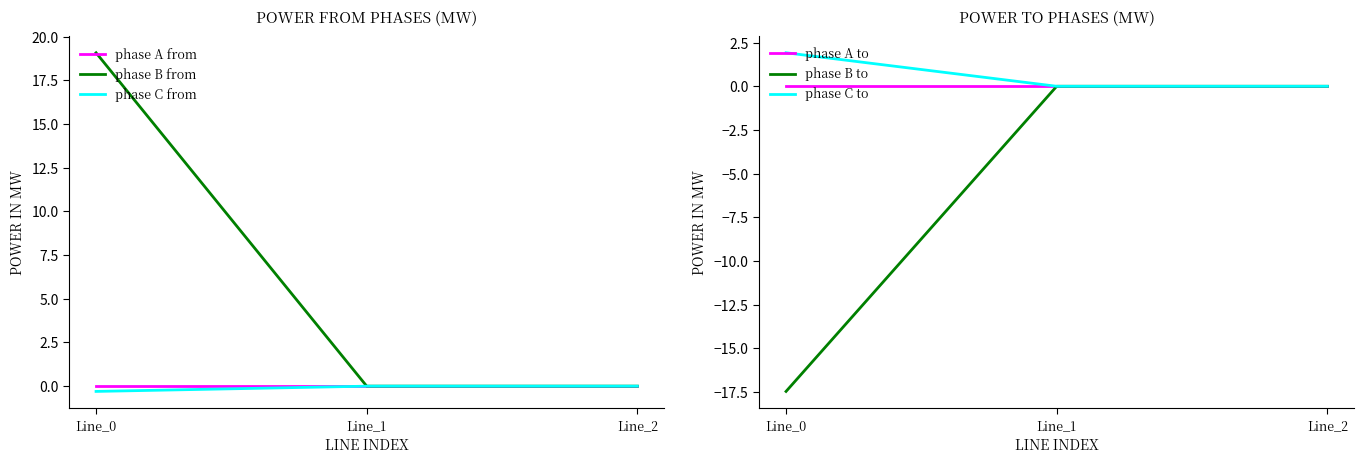

At which label is phase A from closest to 0?

Line_1